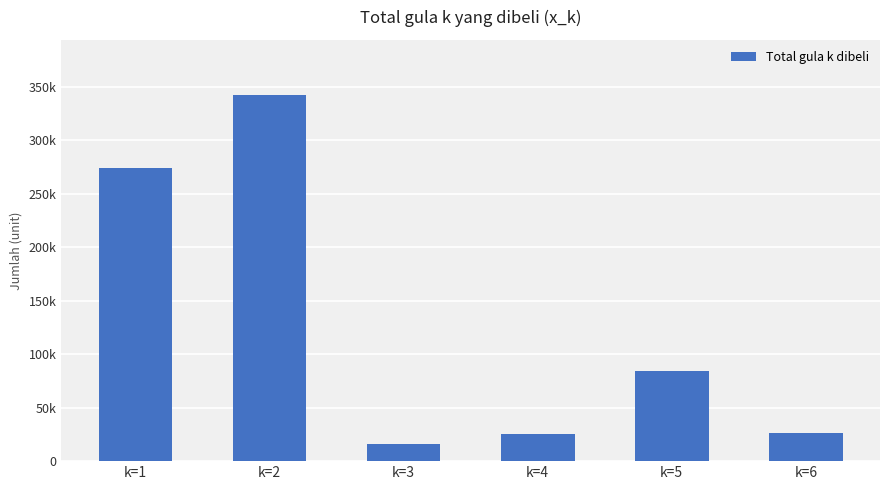

Does the chart contain any negative values?

No